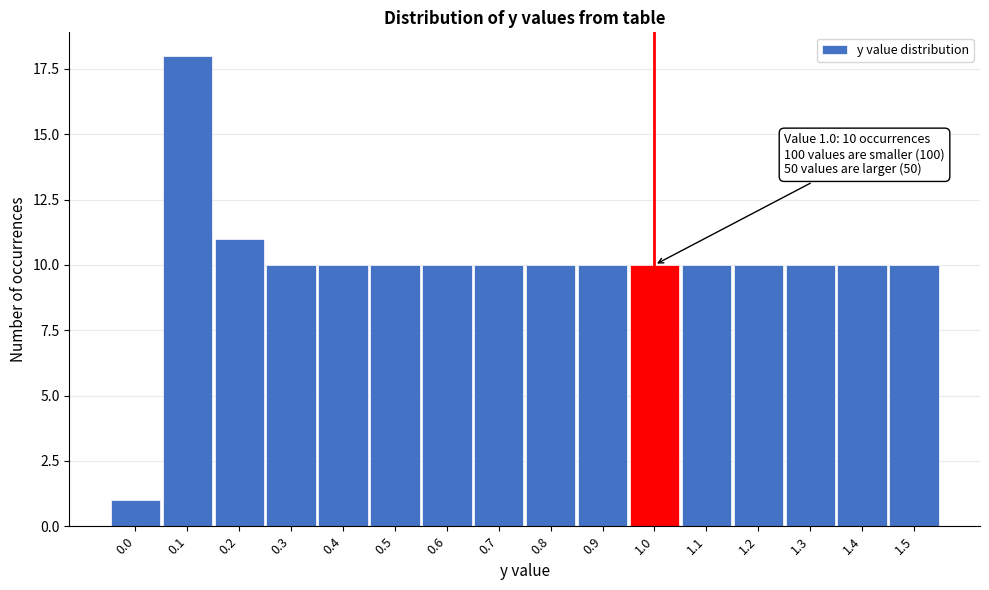

Reading right to left, what are all the values shown in this chart?

10	10	10	10	10	10	10	10	10	10	10	10	10	11	18	1